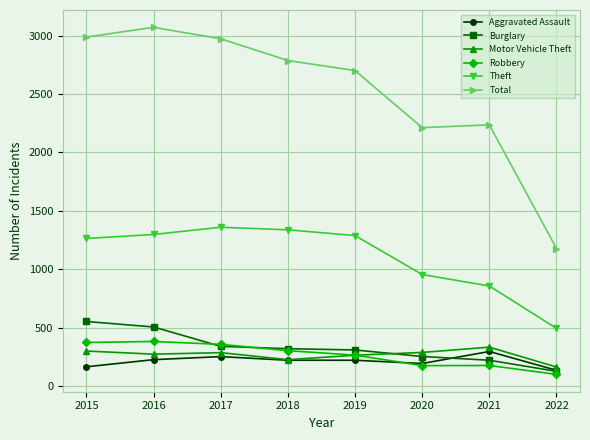

What is the difference between the highest and lowest values at 2016?

2846